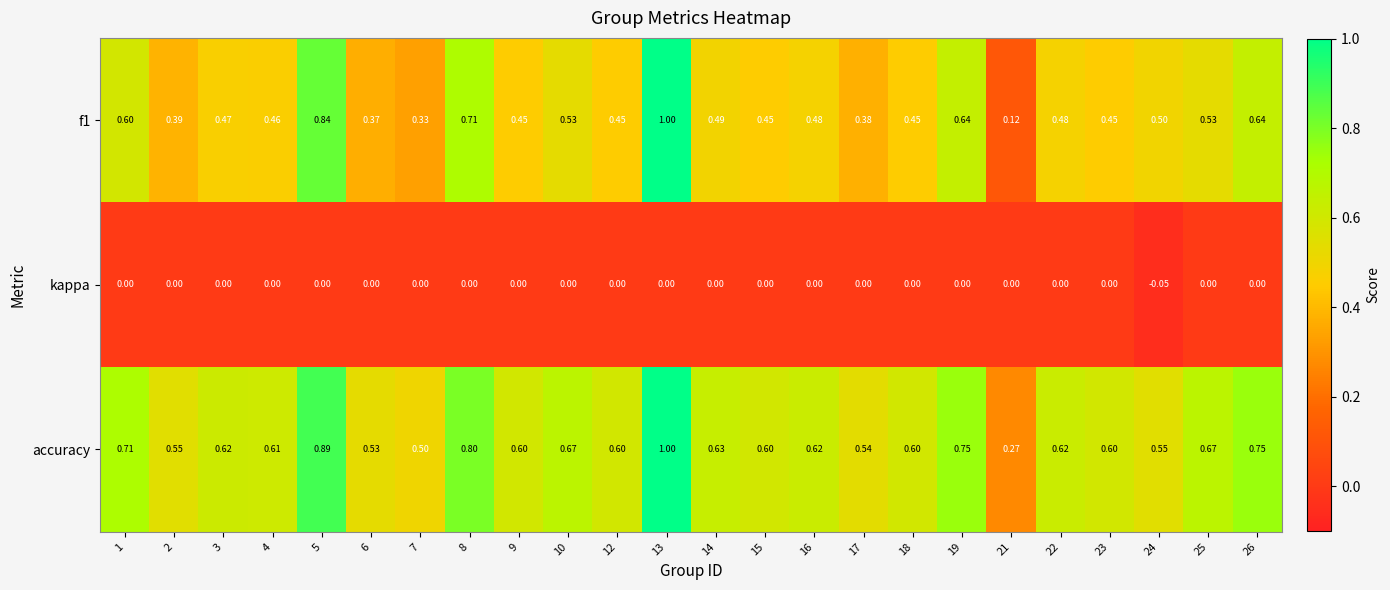

What is the total value across all series at 13?

2.0